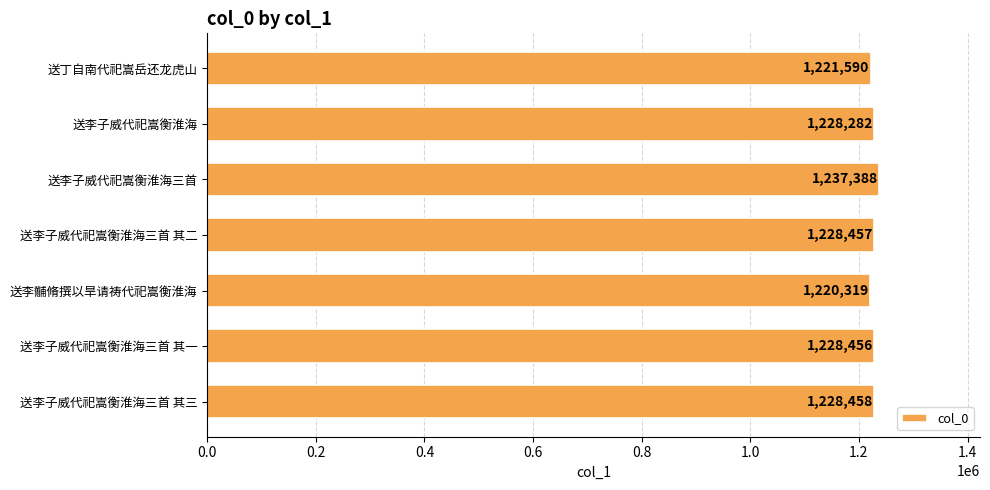

The value at 送李子威代祀嵩衡淮海三首 is 583399. True or false?

False